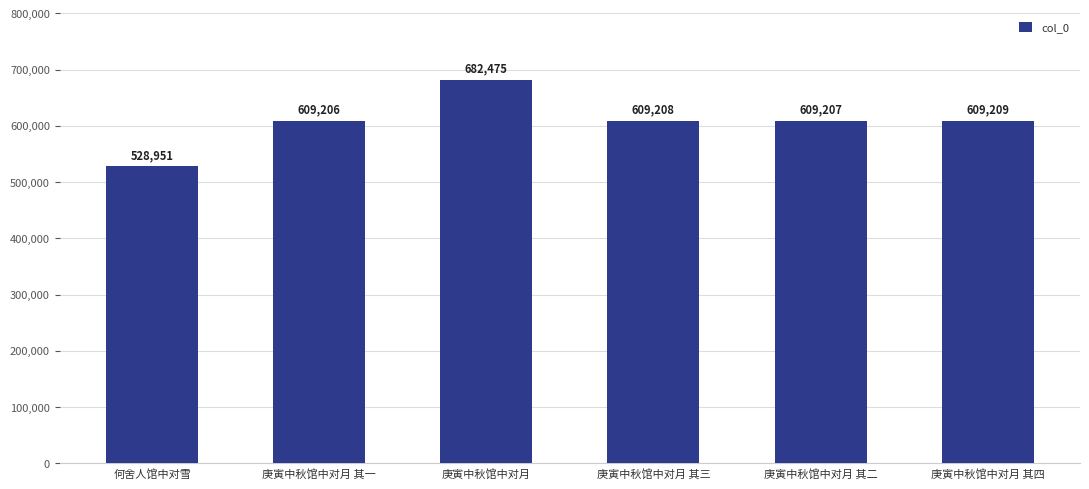

What is the change in value from 庚寅中秋馆中对月 其一 to 庚寅中秋馆中对月 其二?

+1